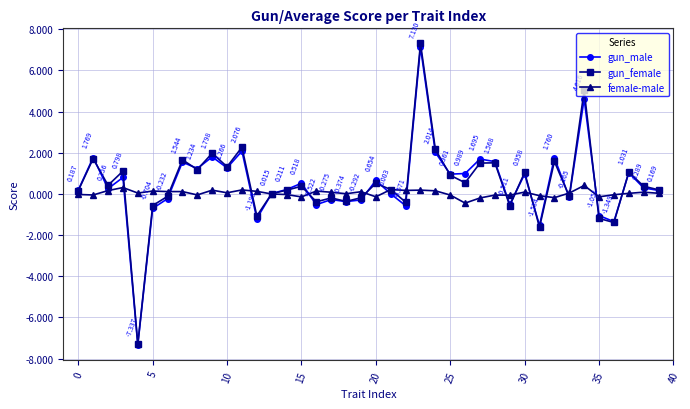

True or false: female-male has more than 0 points higher than both neighbors.

True